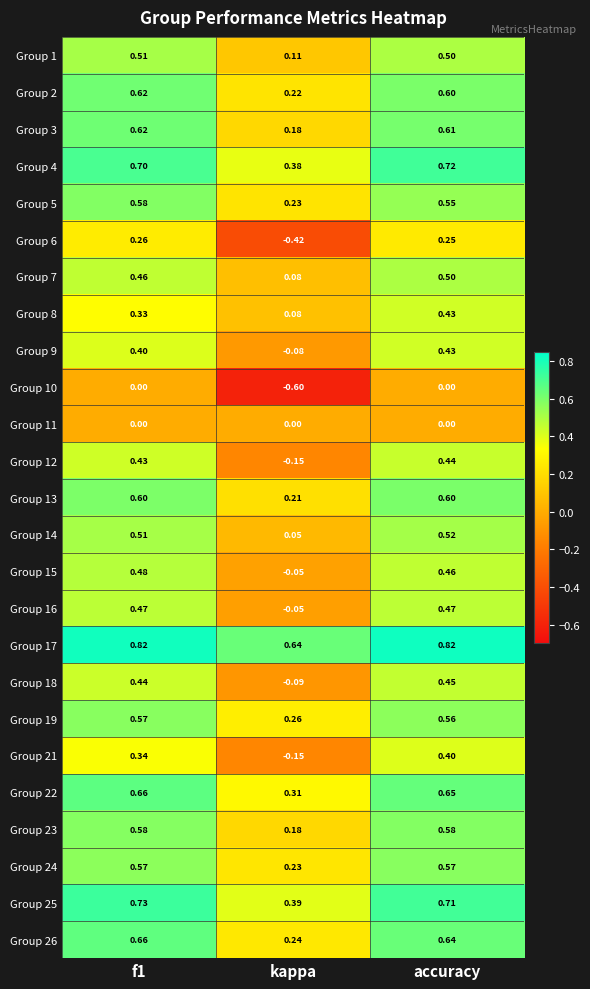

At how many categories does at least one series exceed 0?

3